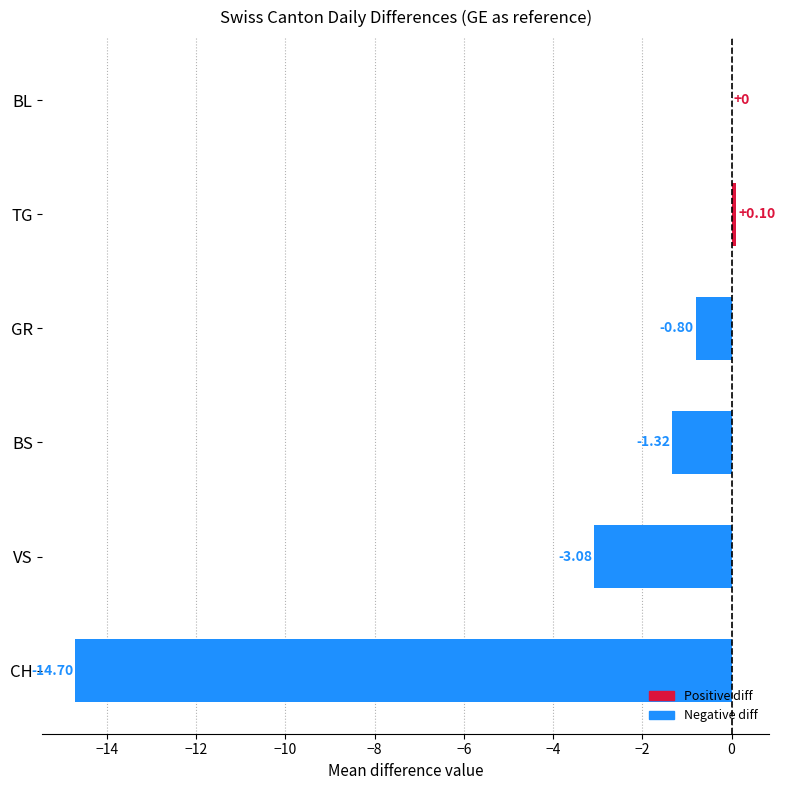

The value of VS at GE=- is -1. True or false?

False